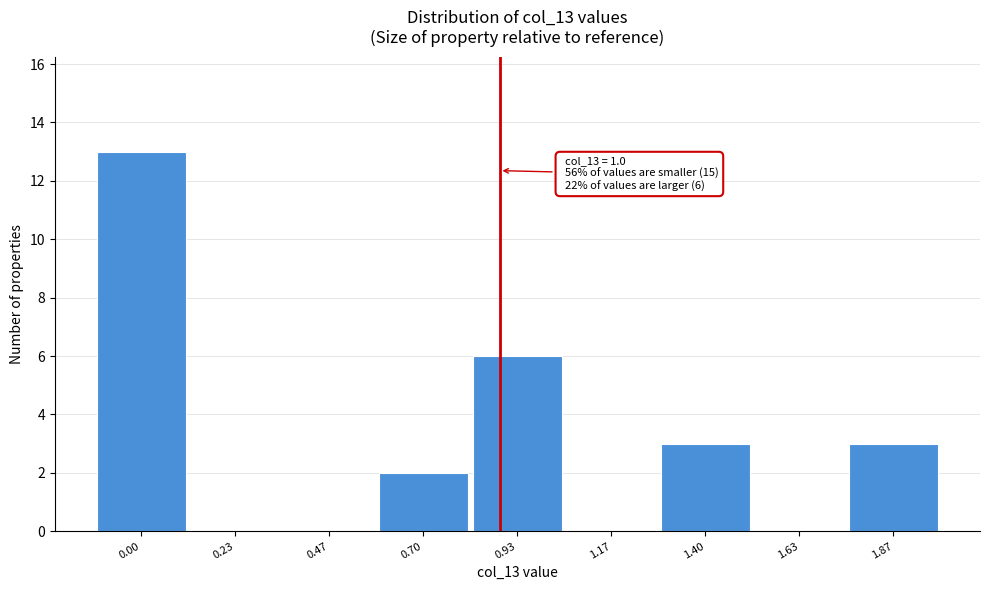

Reading right to left, transcribe all the data shown in this chart.

1.87=3	1.63=0	1.40=3	1.17=0	0.93=6	0.70=2	0.47=0	0.23=0	0.00=13